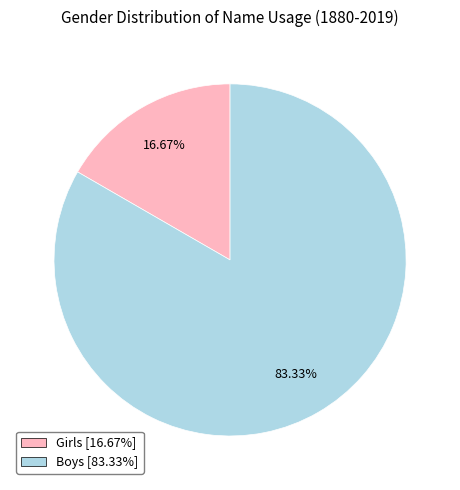

What is the ratio of the value at Boys to the value at Girls?

5.0